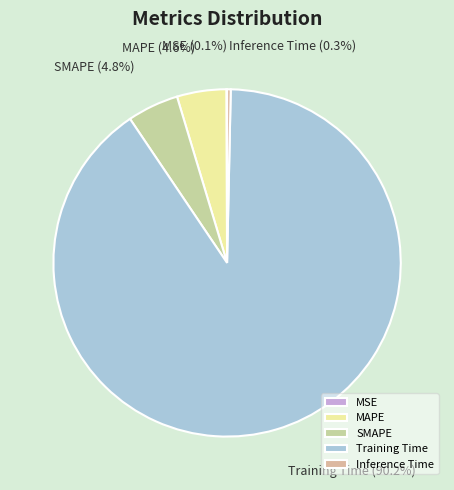

Which category has the biggest portion of the pie?

Training Time